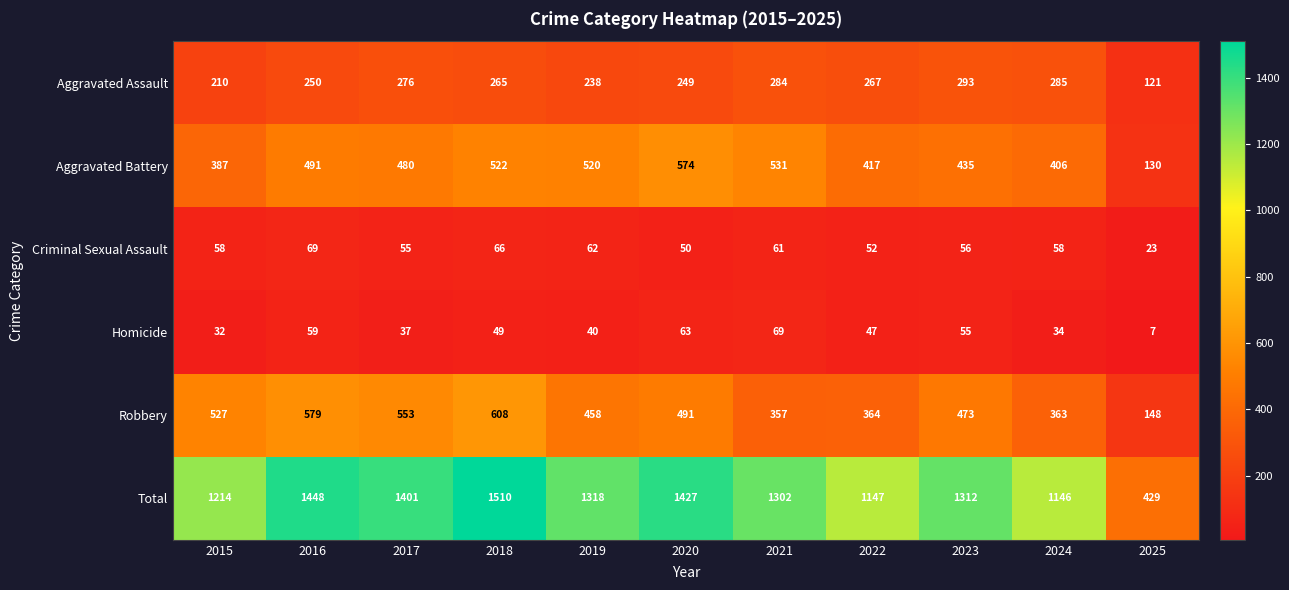

Which category has the lowest value in the Robbery series?

2025